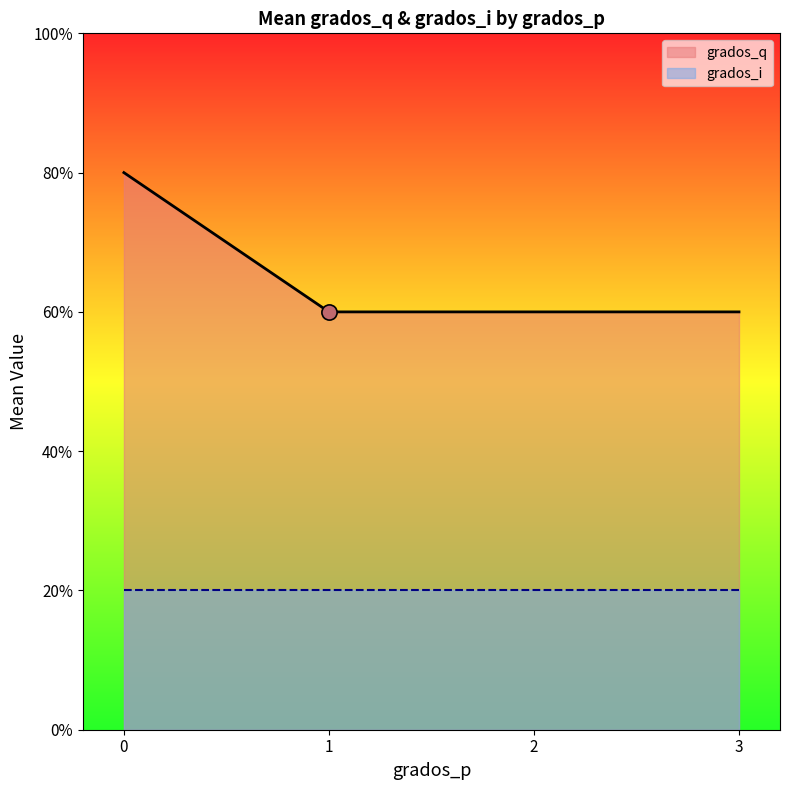

Between 2 and 1, which is larger?

2